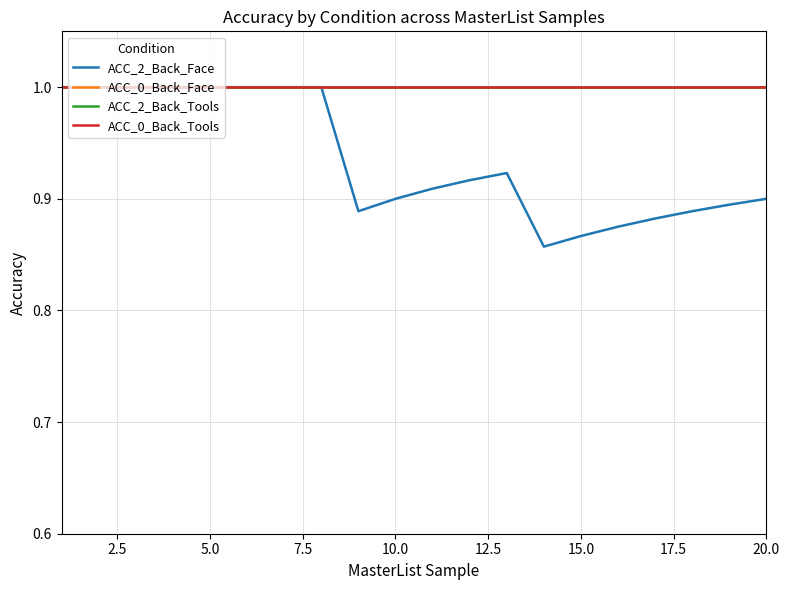

Which series has the largest total across all categories?

ACC_0_Back_Face